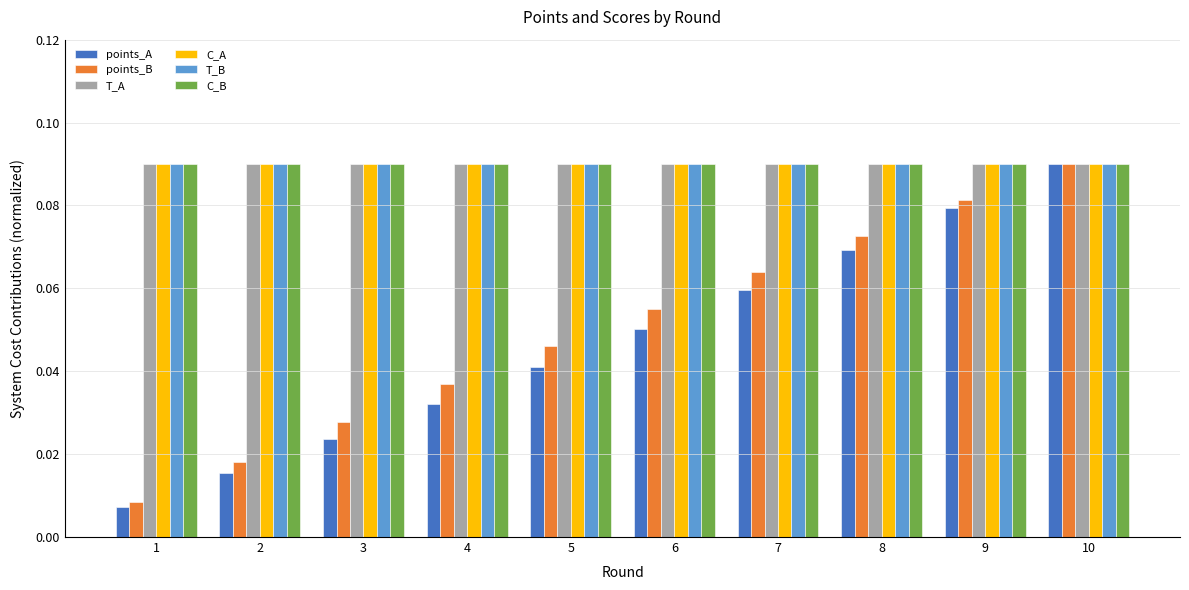

What are all the series names shown in the legend?

points_A, points_B, T_A, C_A, T_B, C_B